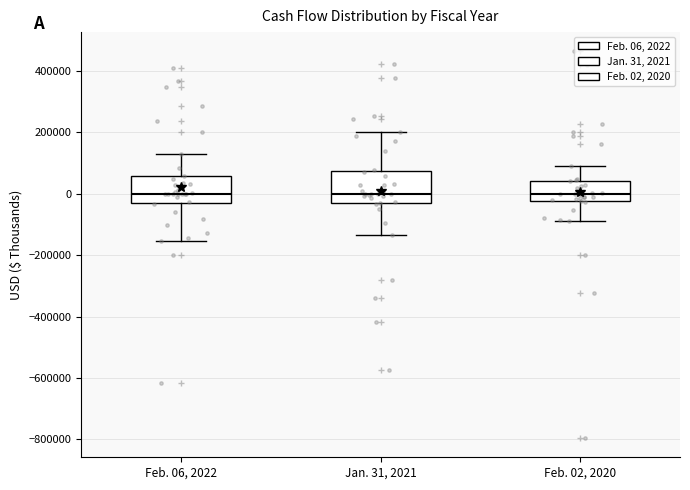

Where does the median line of the box for Jan. 31, 2021 sit on the y-axis? The values are not printed on the chart, so give them approximately, as read against the axis.

0